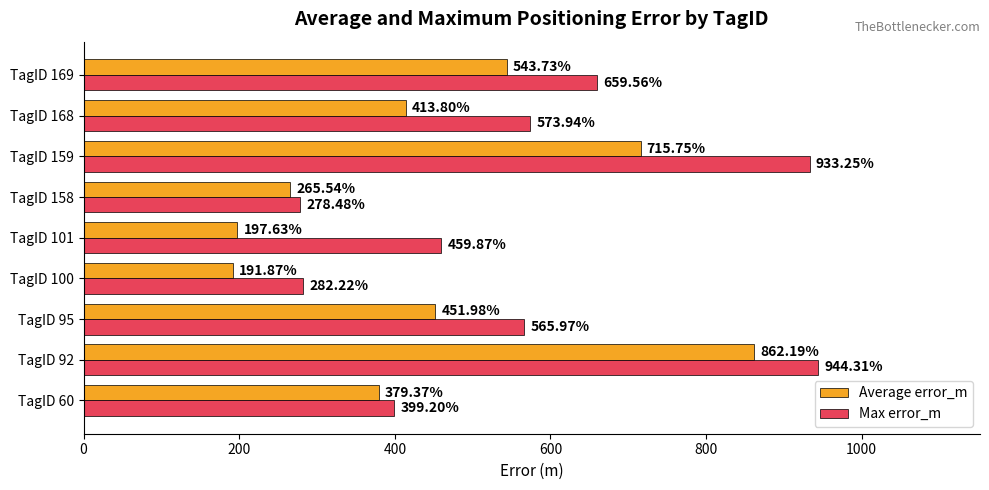

List the labels in order of Max error_m value, largest first.

TagID 92, TagID 159, TagID 169, TagID 168, TagID 95, TagID 101, TagID 60, TagID 100, TagID 158